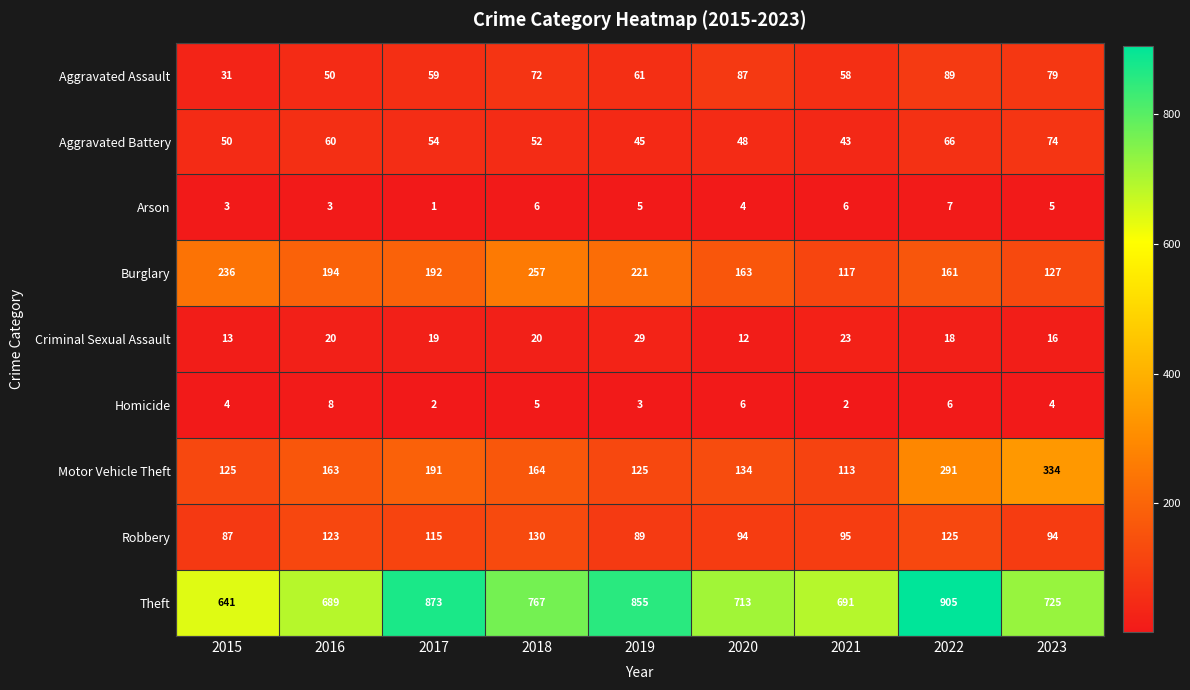

What is the difference between the maximum and minimum values in the Burglary series?

140